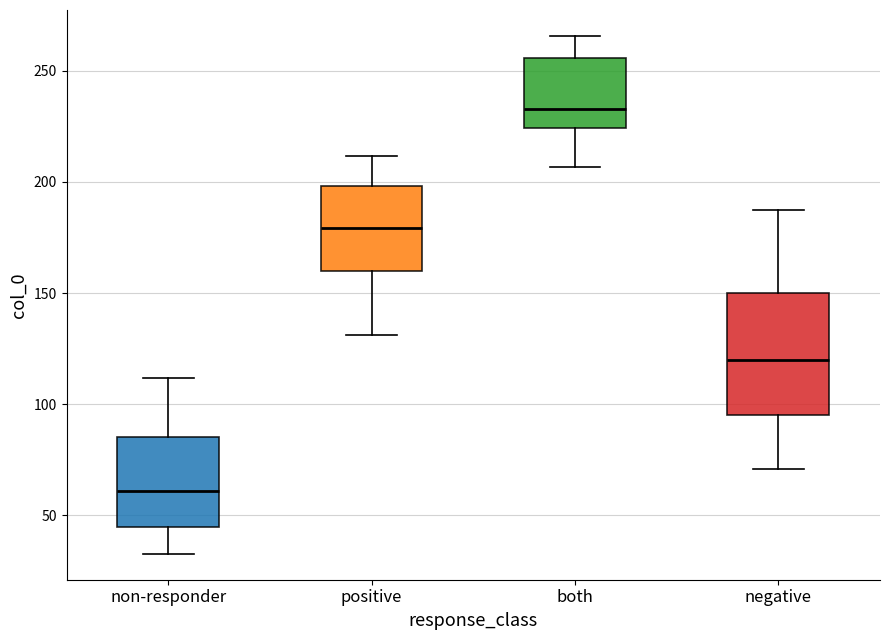

Which box's median line is the highest?

both